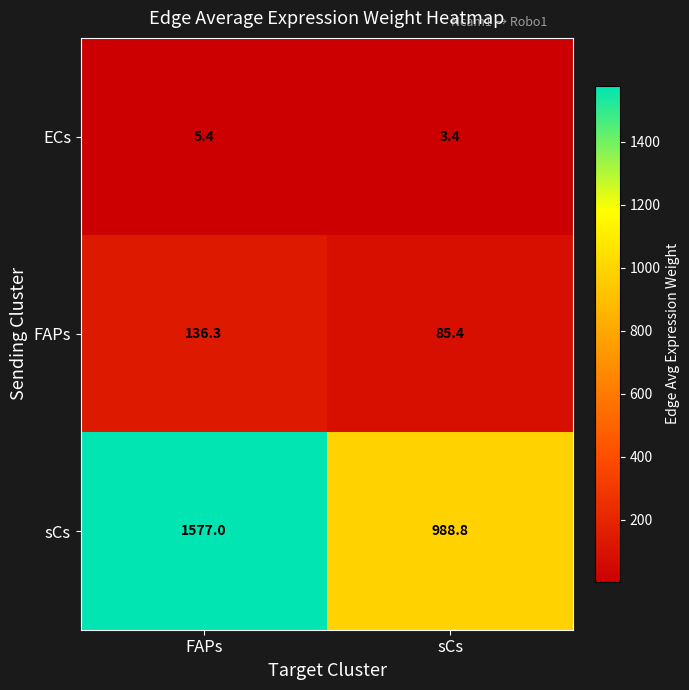

True or false: FAPs has a value of 125.3 at sCs.

False